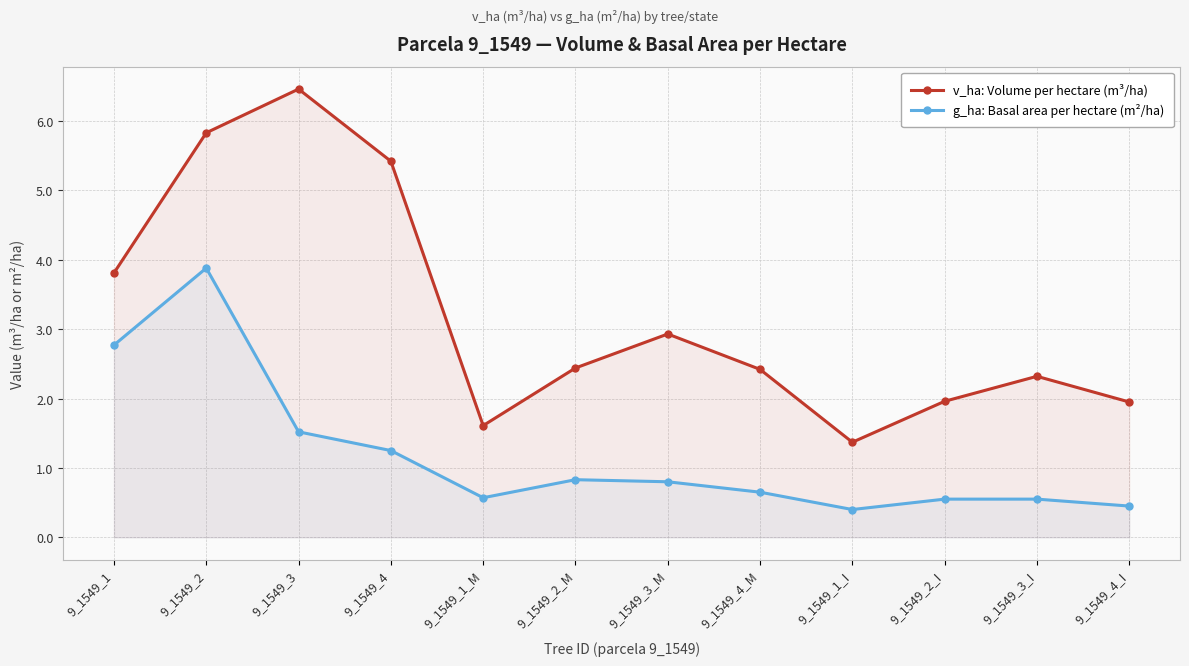

Which series has the largest range (max minus min)?

v_ha: Volume per hectare (m³/ha)